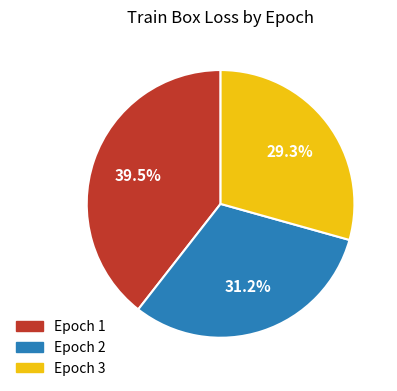

Does any single category account for the majority?

No